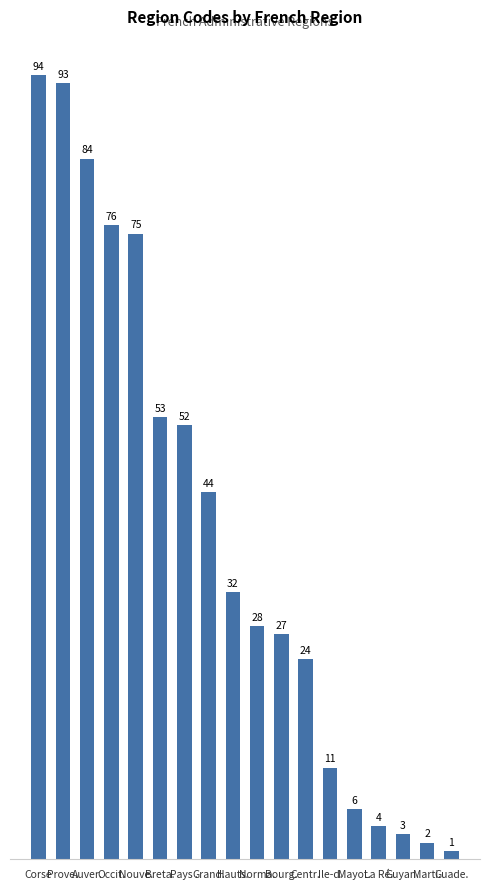

What position from the left is Breta.?

6